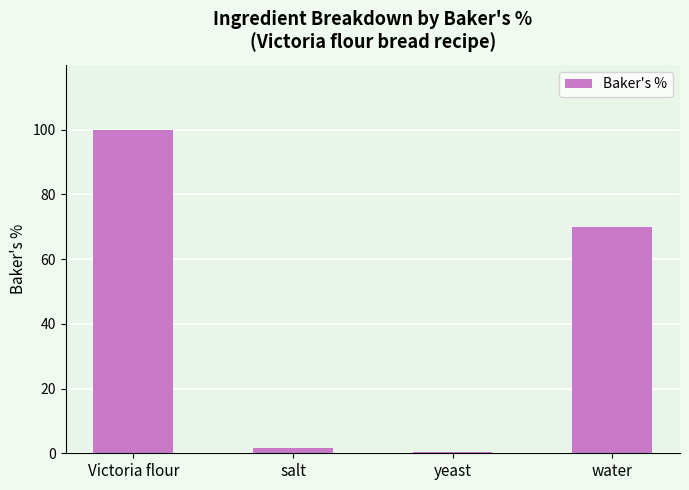

What is the change in value from salt to yeast?

-1.0